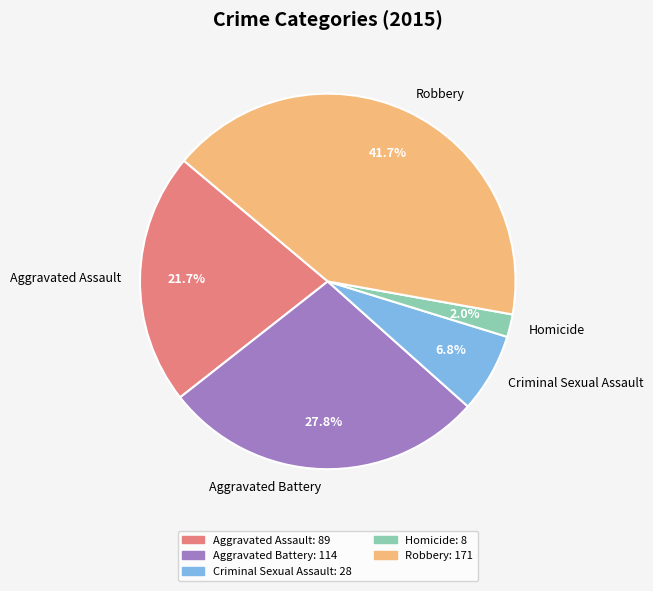

How many slices are in this pie chart?

5